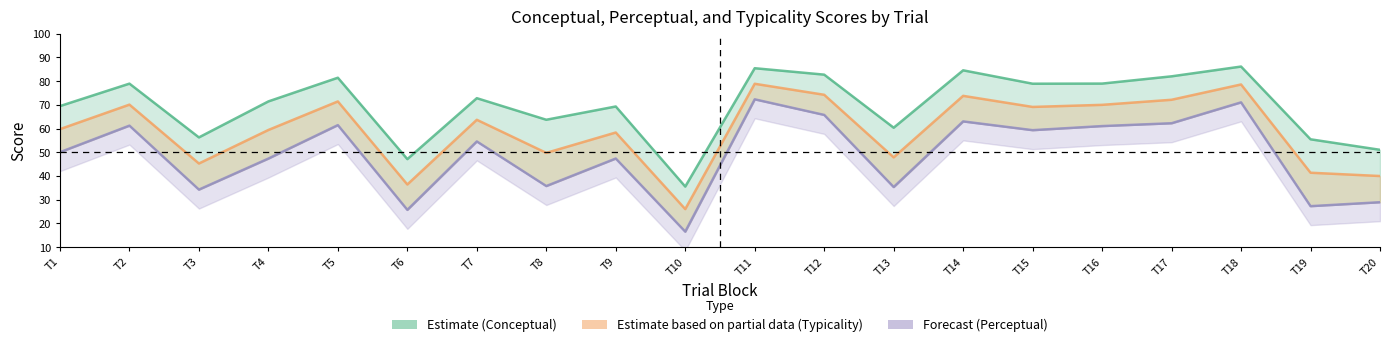

Does the chart display data point markers on the line(s)?

No